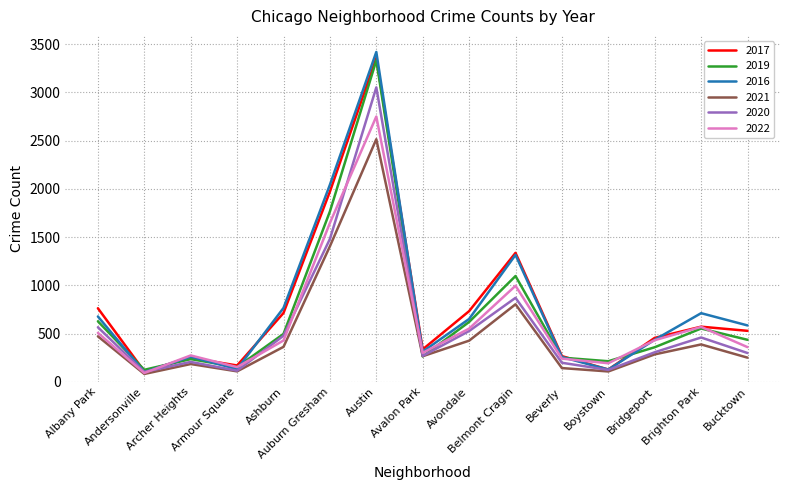

Where is the first local minimum for 2020?

Andersonville